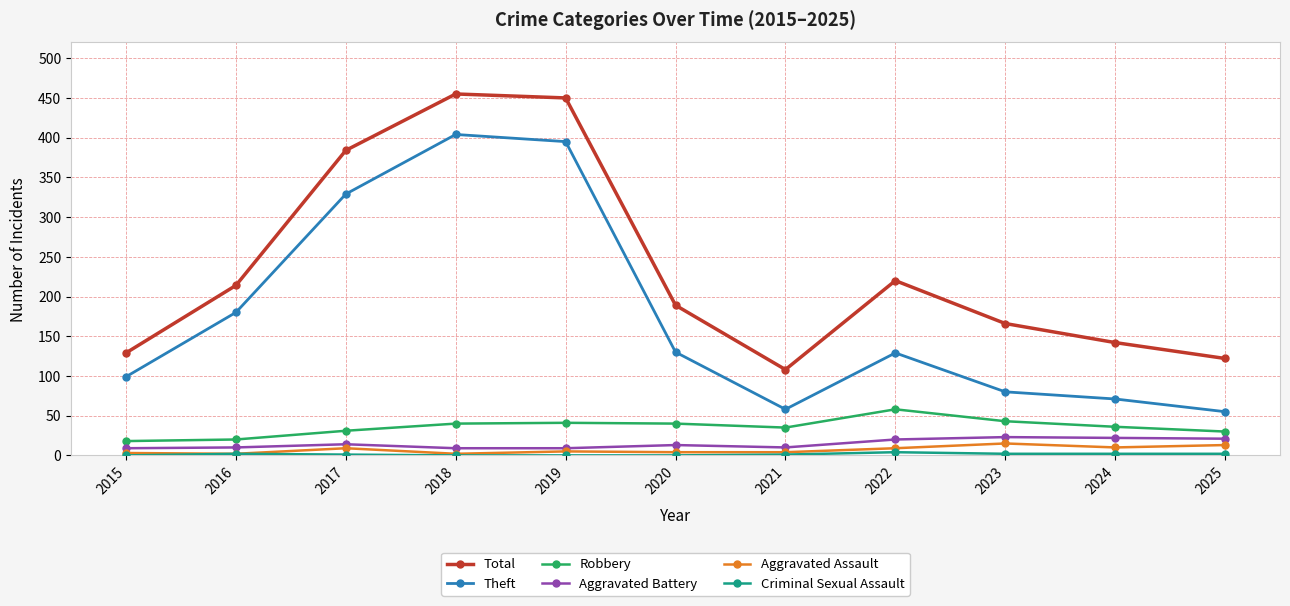

The Aggravated Battery series shows 20 at 2022. True or false?

True